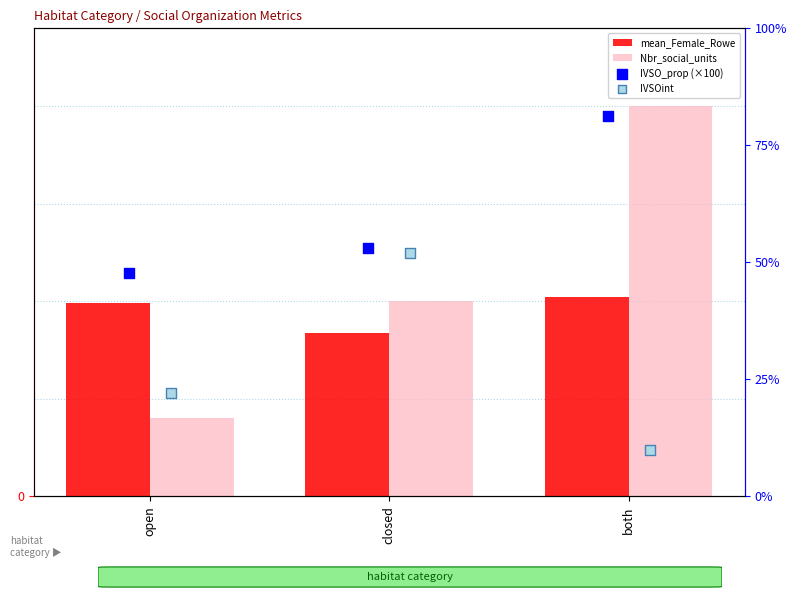

Which series reaches the maximum Y coordinate?

IVSO_prop (×100)